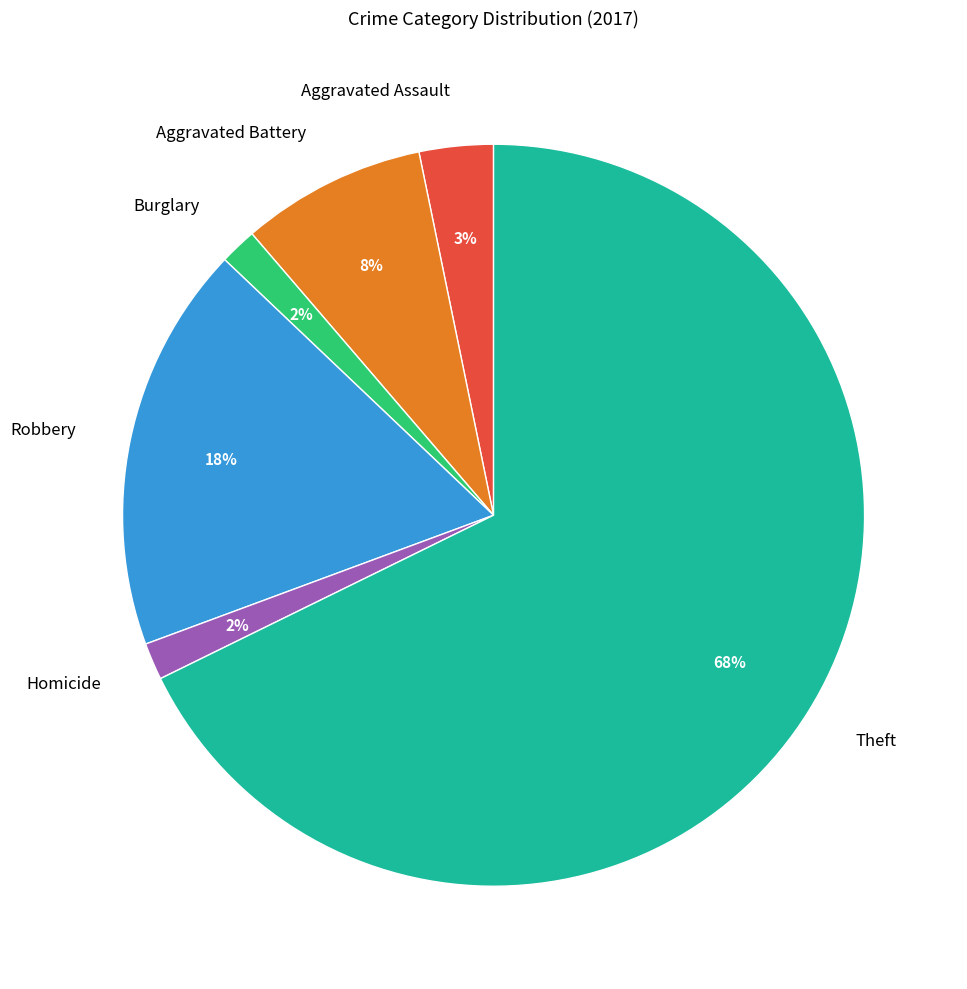

Which category has the biggest portion of the pie?

Theft